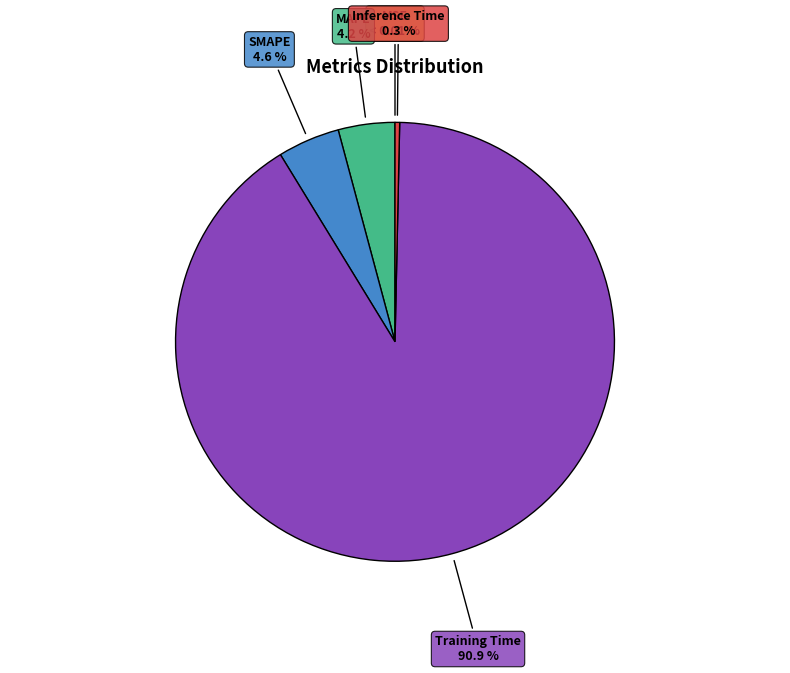

To the nearest percent, what is the difference between the largest and smallest slice percentages?

91%